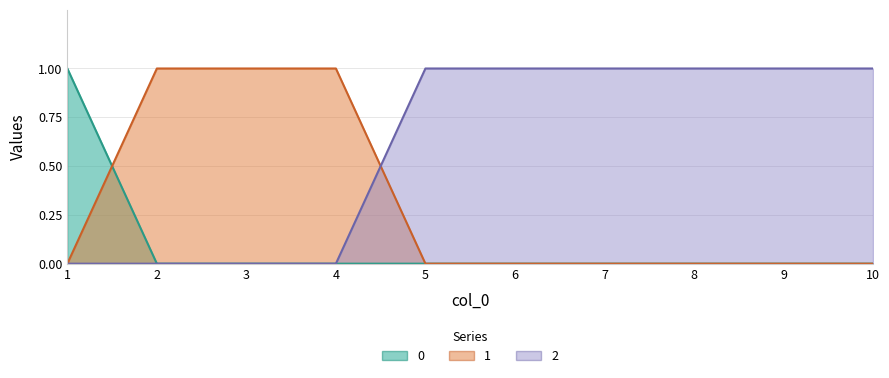

Reading left to right, what are all the values shown in this chart?

0: 1	0	0	0	0	0	0	0	0	0
1: 0	1	1	1	0	0	0	0	0	0
2: 0	0	0	0	1	1	1	1	1	1